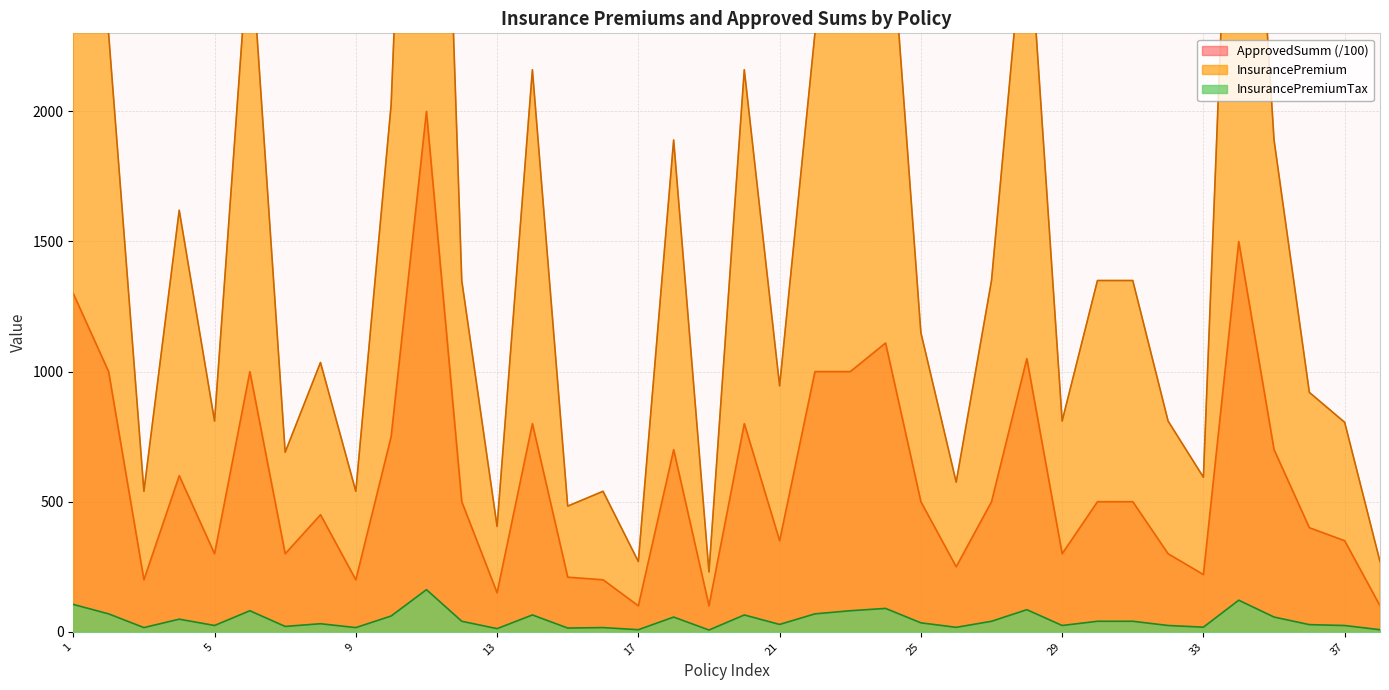

How many lines are shown in the chart?

3